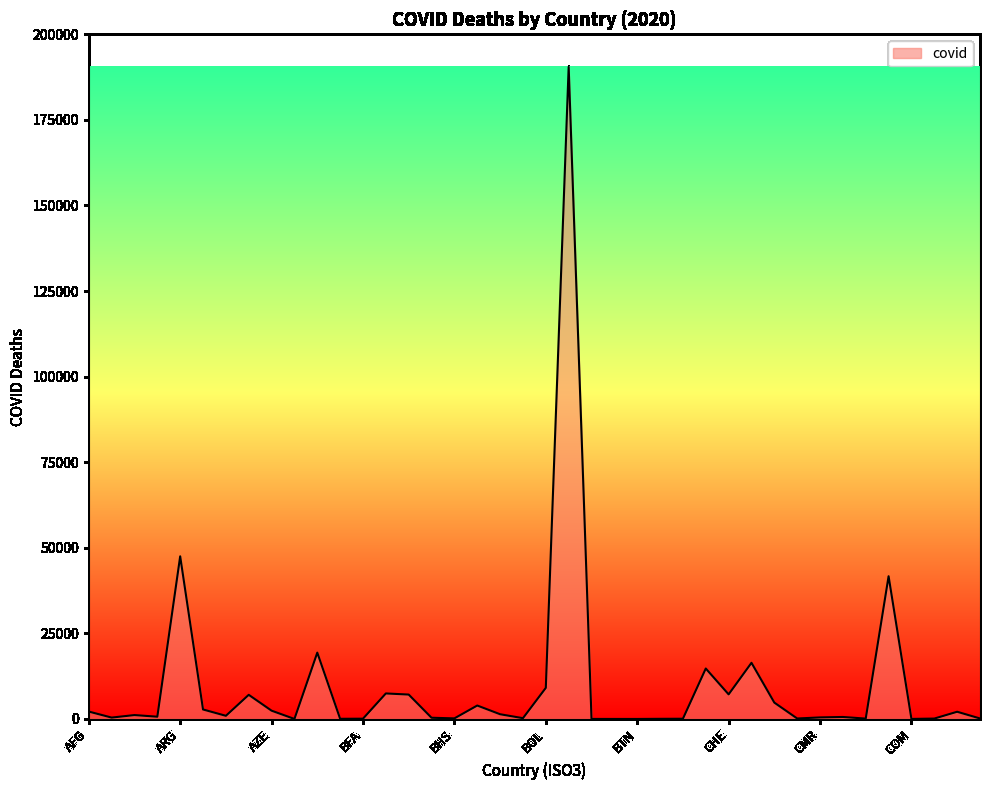

What is the difference between the maximum and minimum values?

190488